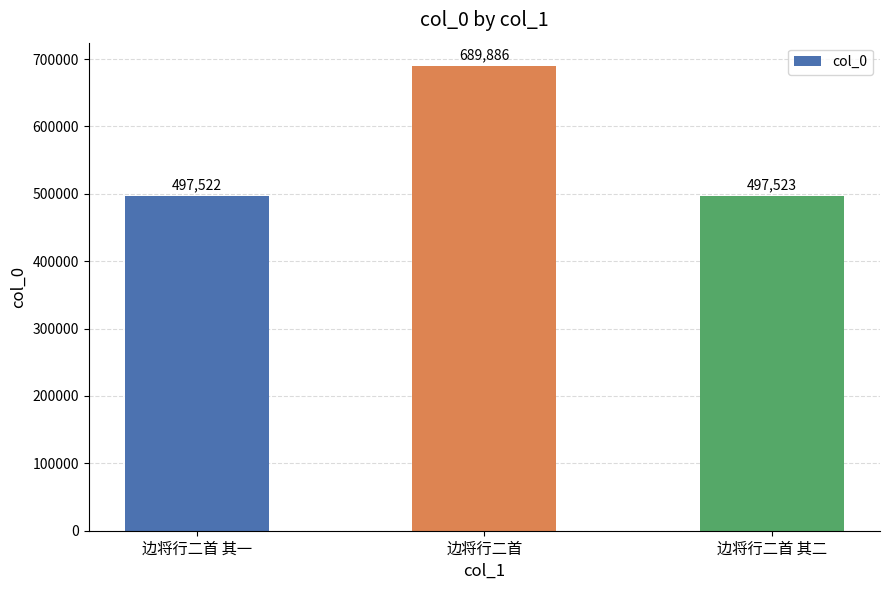

At which label is the value closest to 593704?

边将行二首 其二